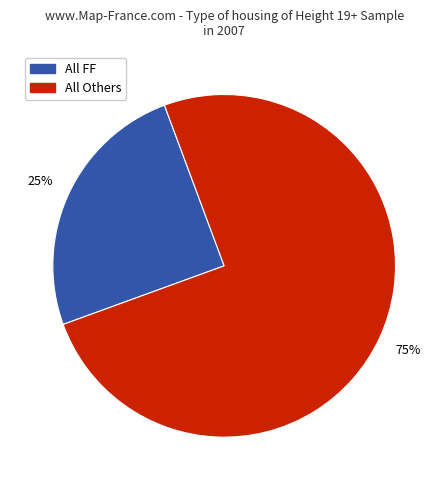

To the nearest percent, what is the difference between the largest and smallest slice percentages?

50%